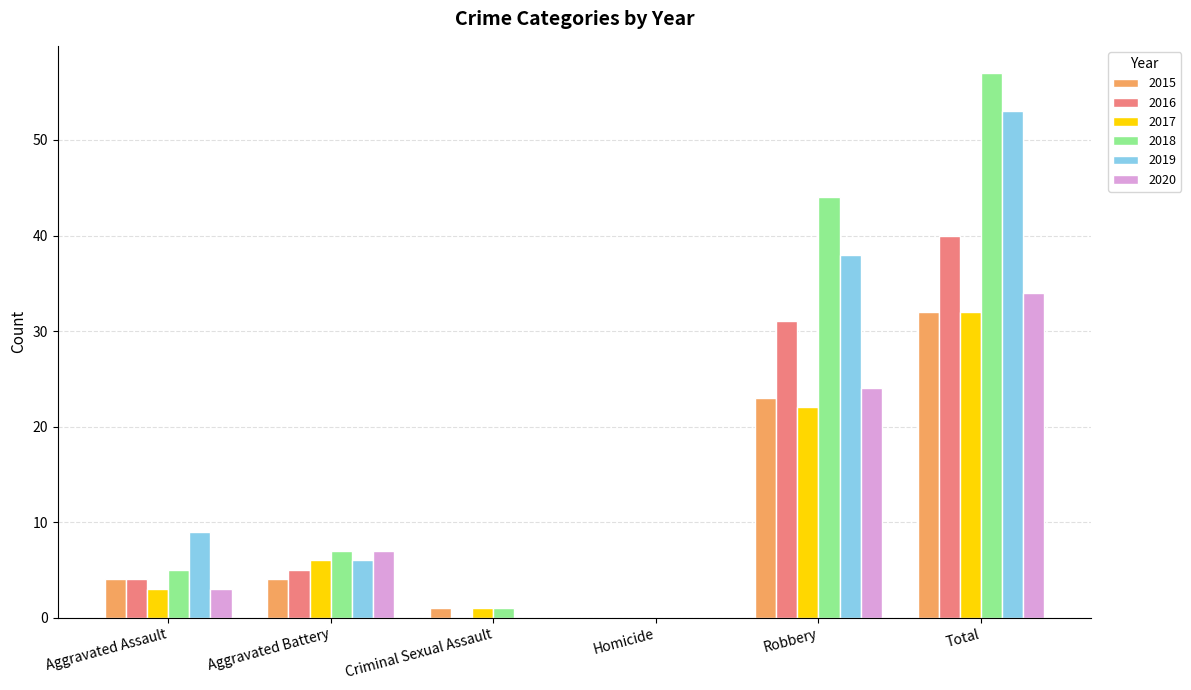

At which category does the chart reach its peak across all series?

Total